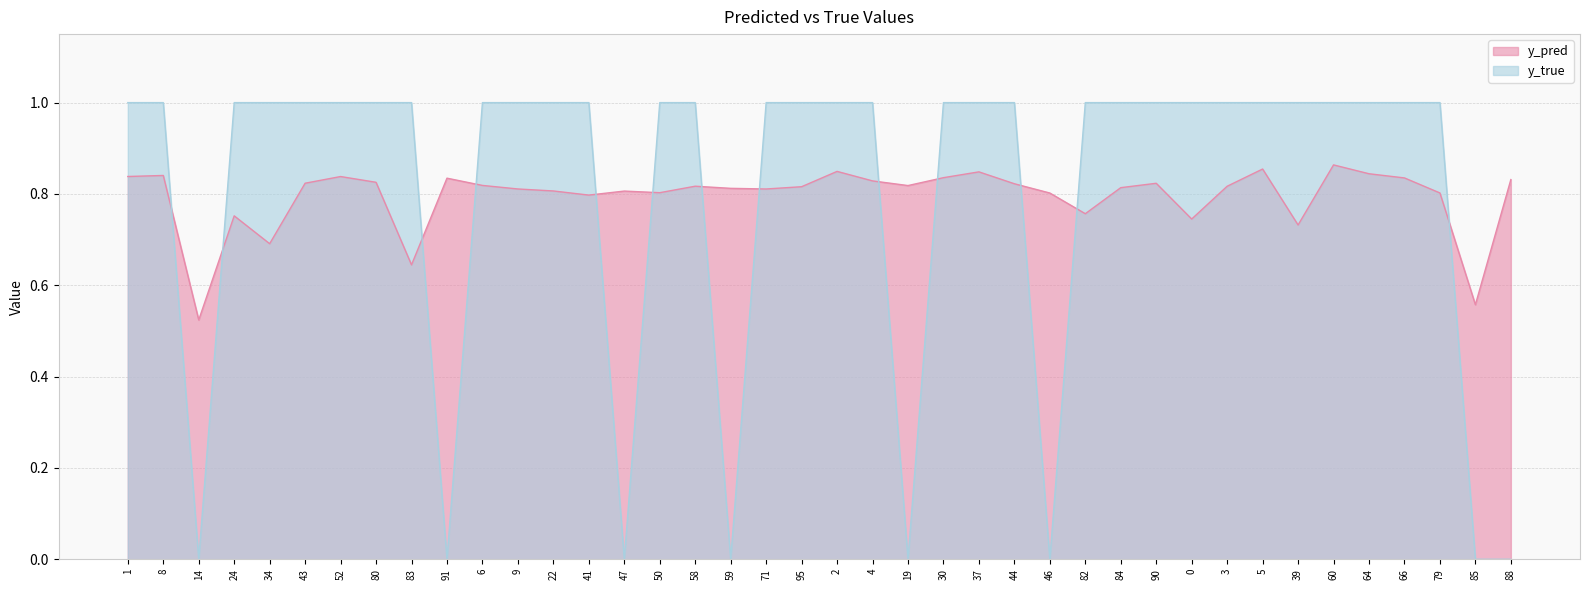

Is the value of y_true at 30 greater than the value of y_pred at 66?

Yes